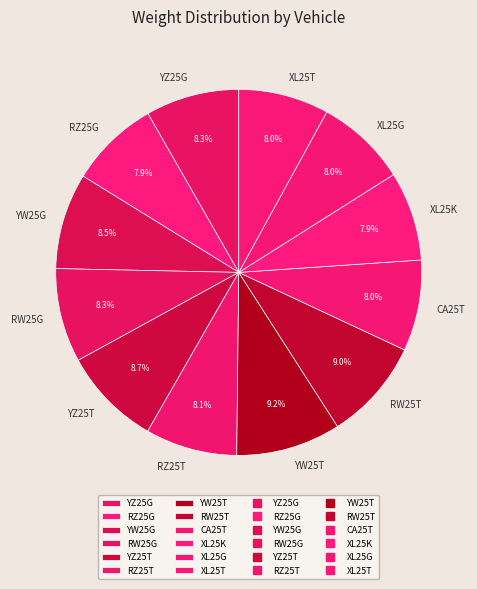

What percentage is the XL25T slice, to the nearest percent?

8%